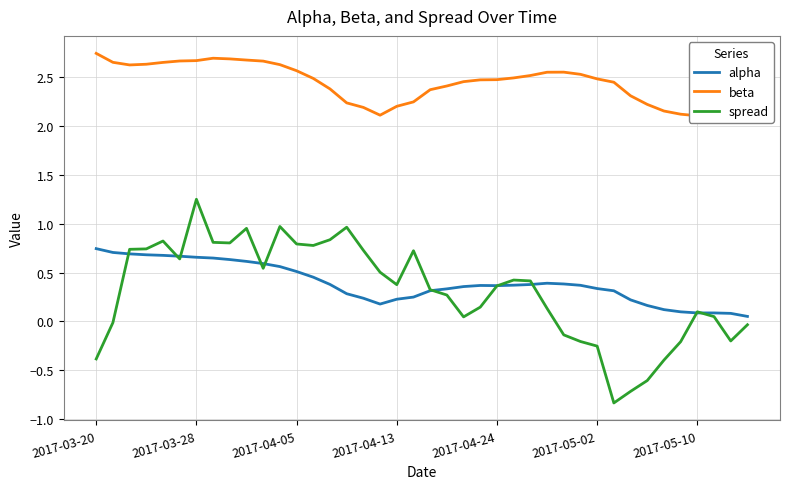

At which label does spread reach its peak?

2017-03-28